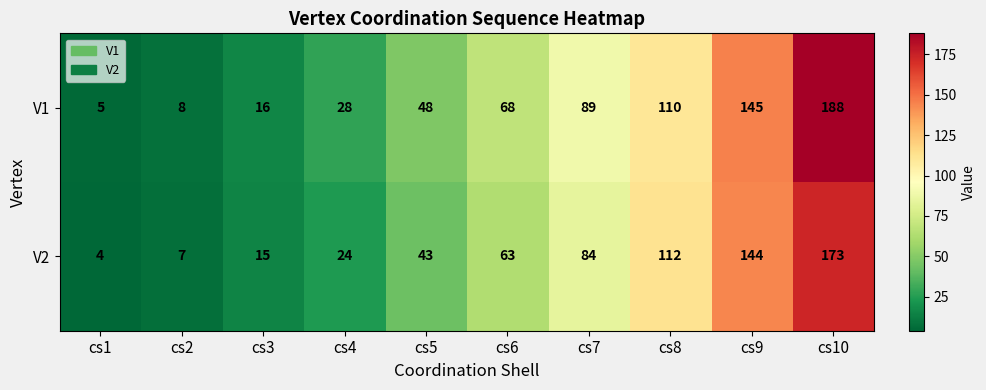

What value does the V2 series have at cs6?

63